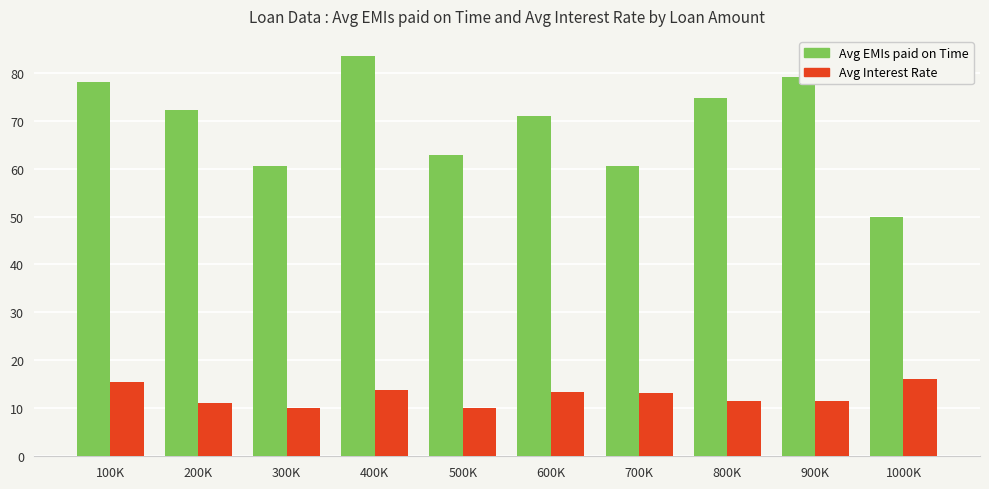

Which series has the largest total across all categories?

Avg EMIs paid on Time